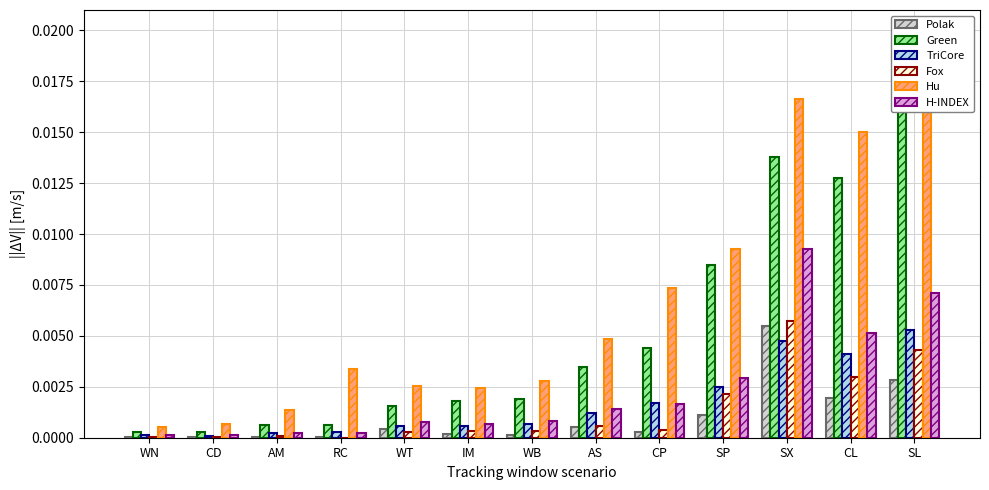

Rank the series at CL from lowest to highest value.

Polak, Fox, TriCore, H-INDEX, Green, Hu